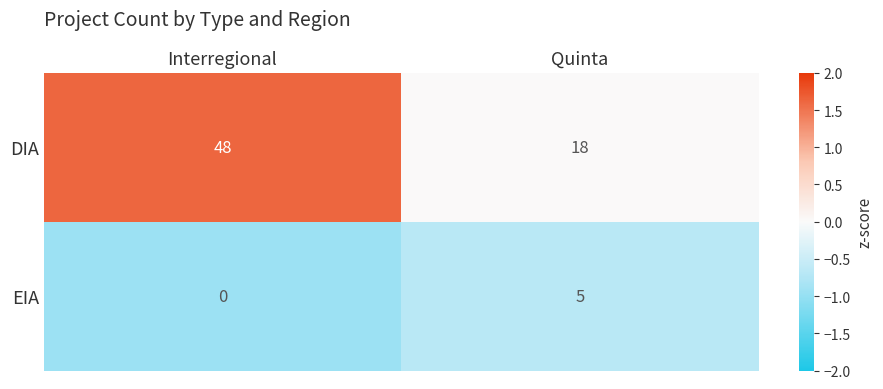

Count the number of categories in the chart.

2